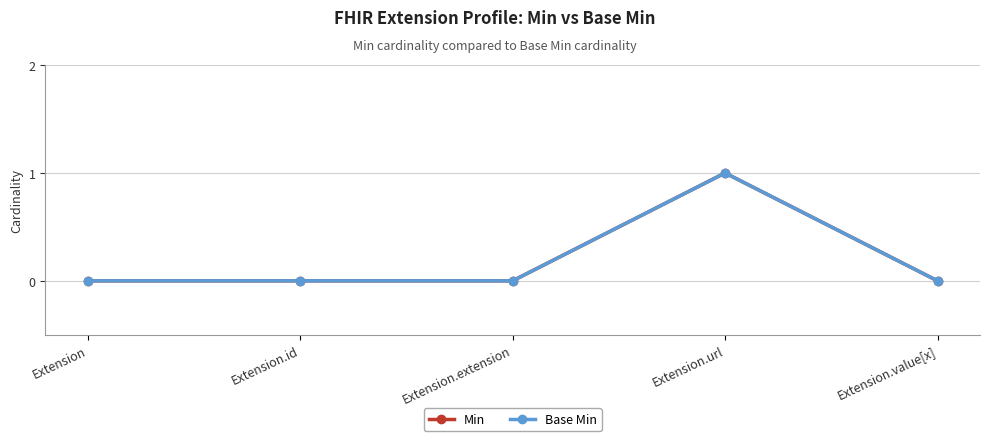

In Base Min, how many points are higher than both neighbors (excluding endpoints)?

1